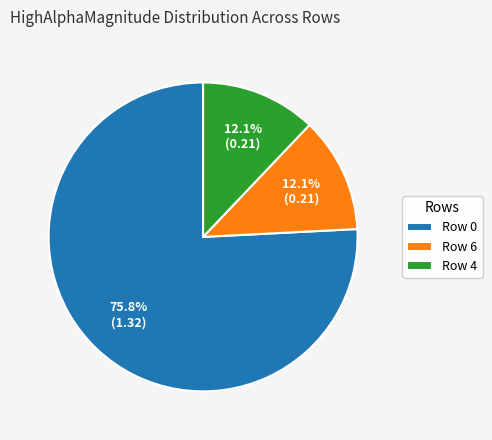

Does Row 0 represent more than half of the total?

Yes